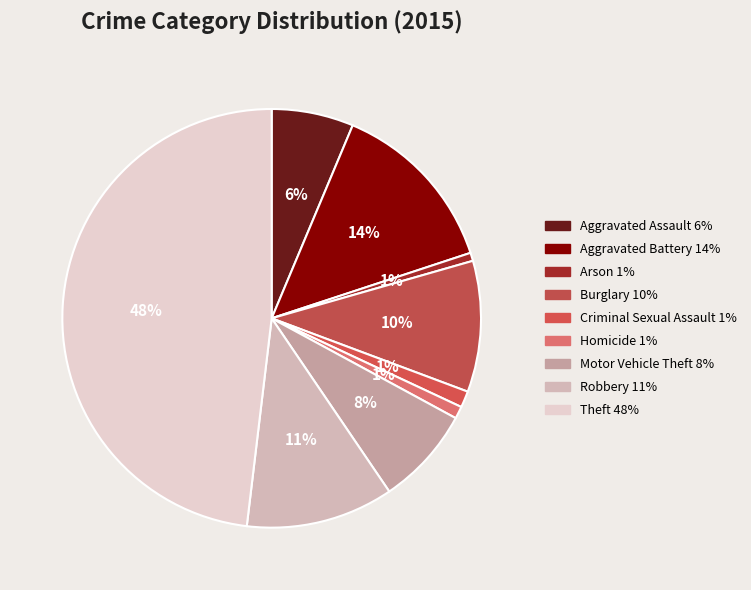

What percentage is the Arson slice, to the nearest percent?

1%